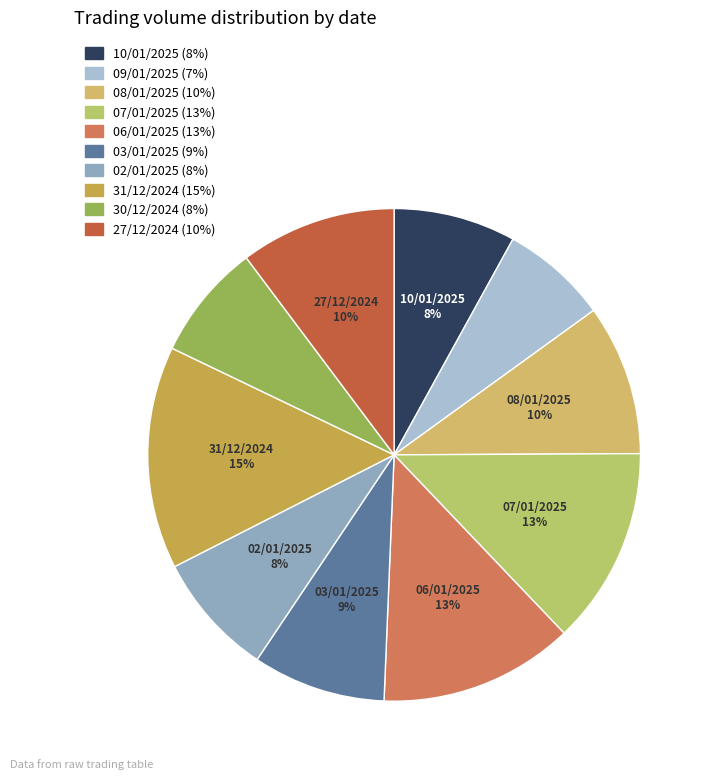

Is there a majority slice in this chart?

No